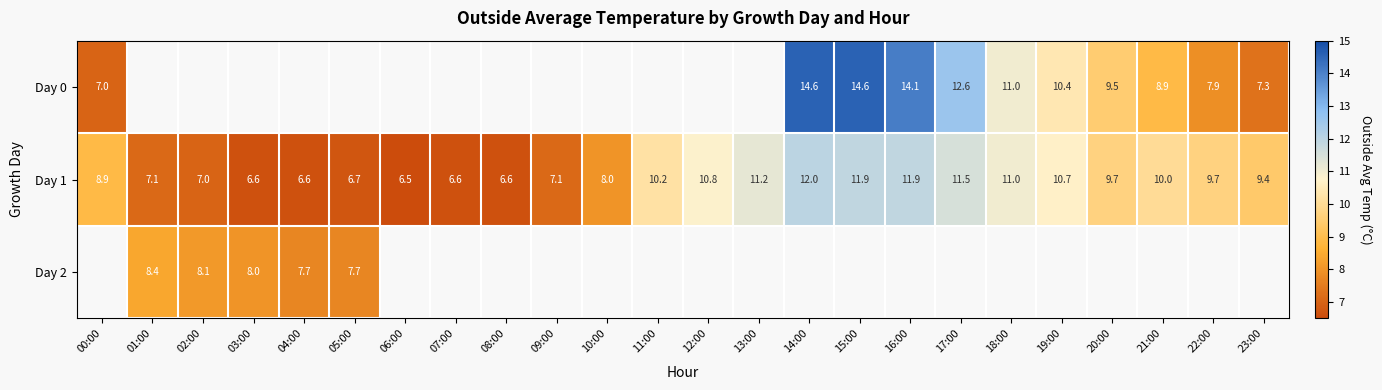

What is the minimum value shown in the chart?

6.5